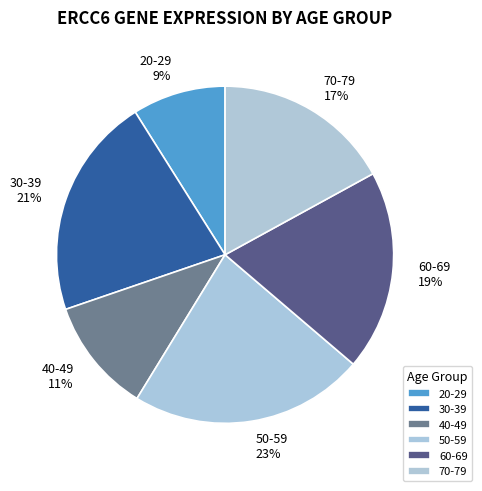

Does 70-79 account for over 50% of the chart?

No